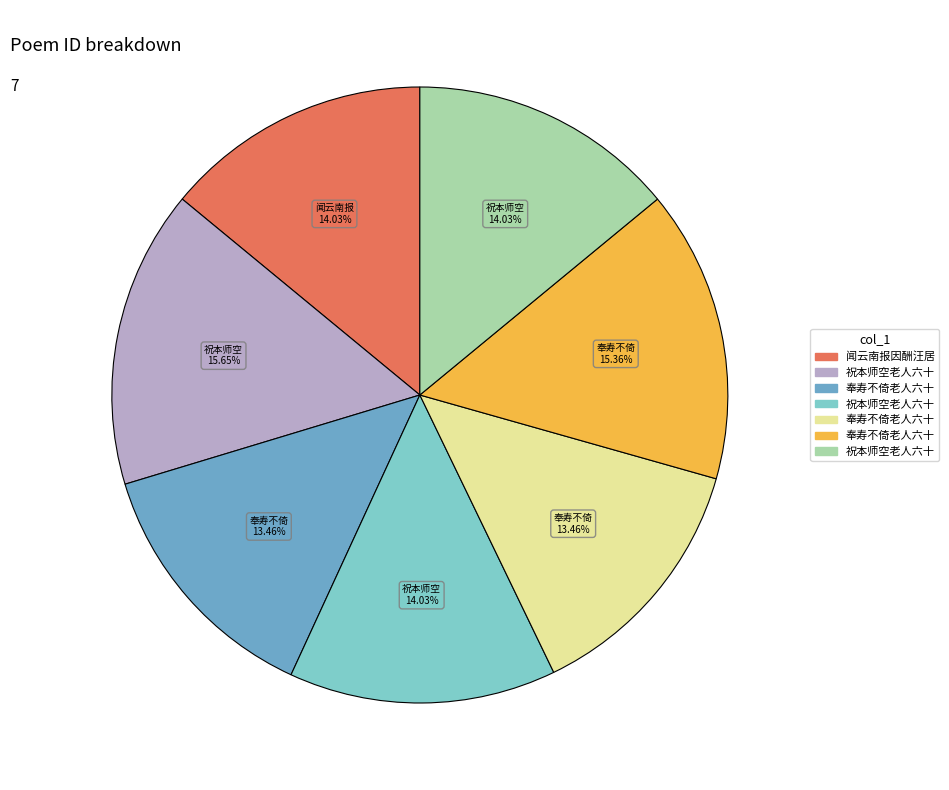

Is there any slice that represents more than half of the pie?

No